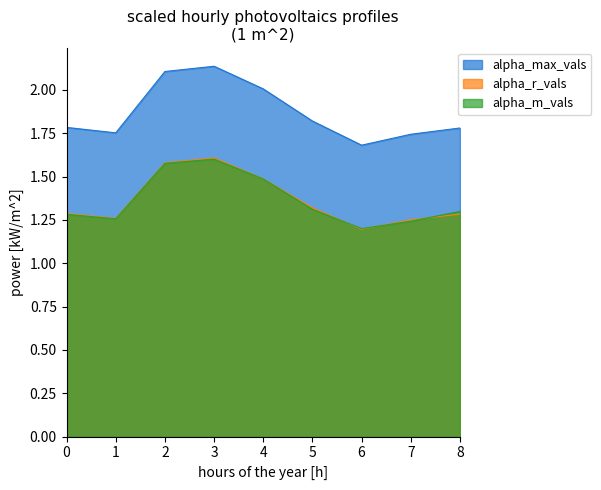

At which category does alpha_m_vals reach its first local peak?

3